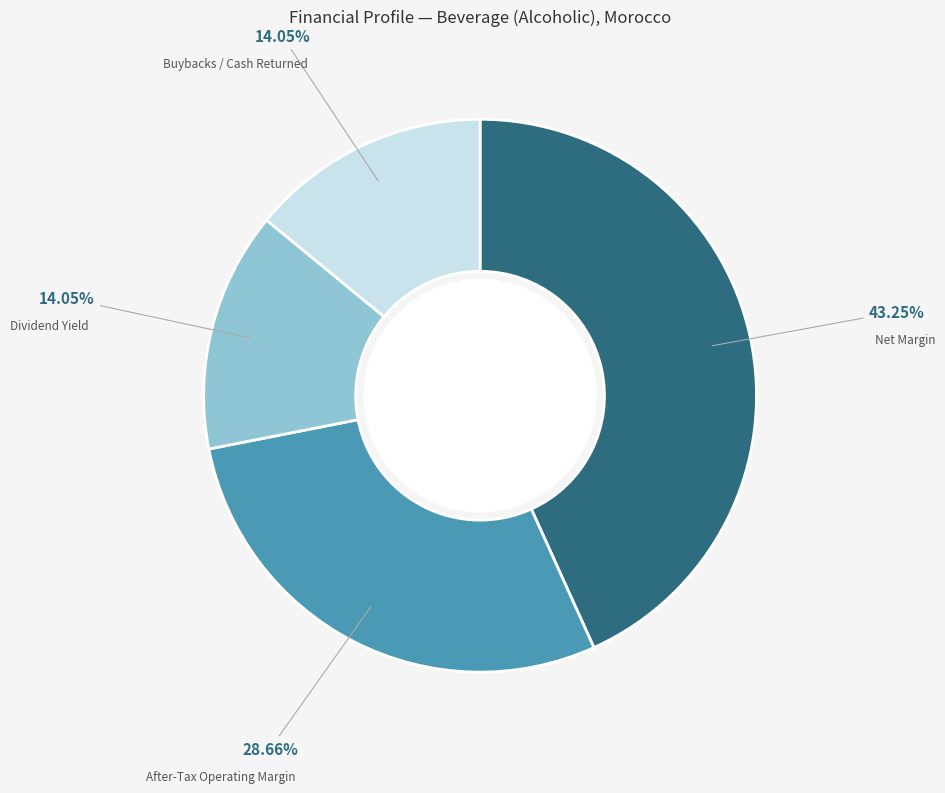

Does any single category account for the majority?

No